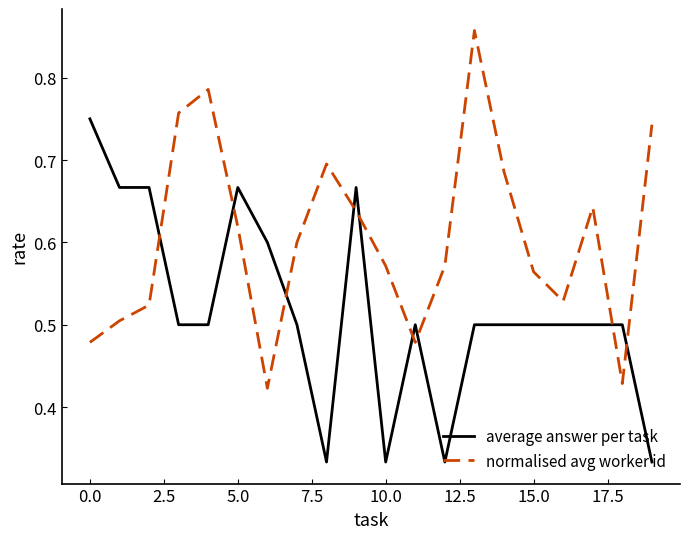

List the series in order of their peak value, lowest first.

average answer per task, normalised avg worker id